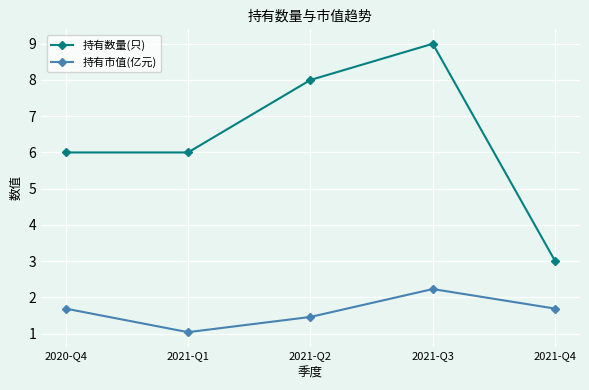

What is the approximate value of 持有市值(亿元) at 2021-Q3?

2.2